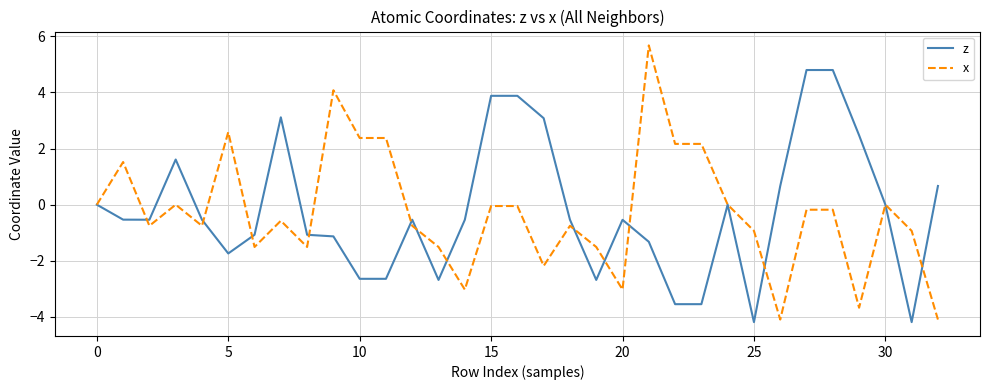

What is the maximum value for z?

4.8